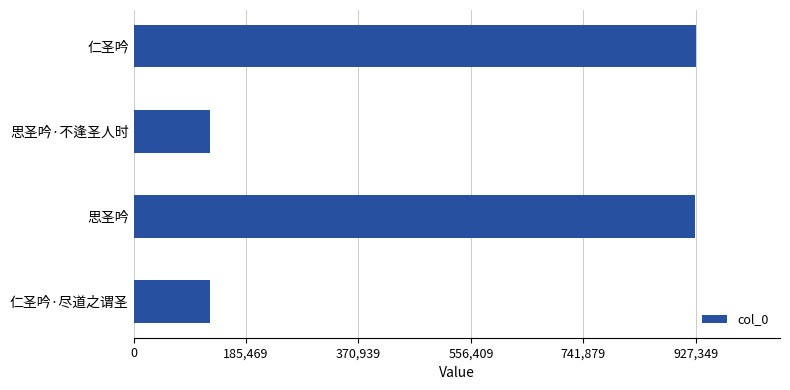

What is the change in value from 思圣吟·不逢圣人时 to 思圣吟?

+800951